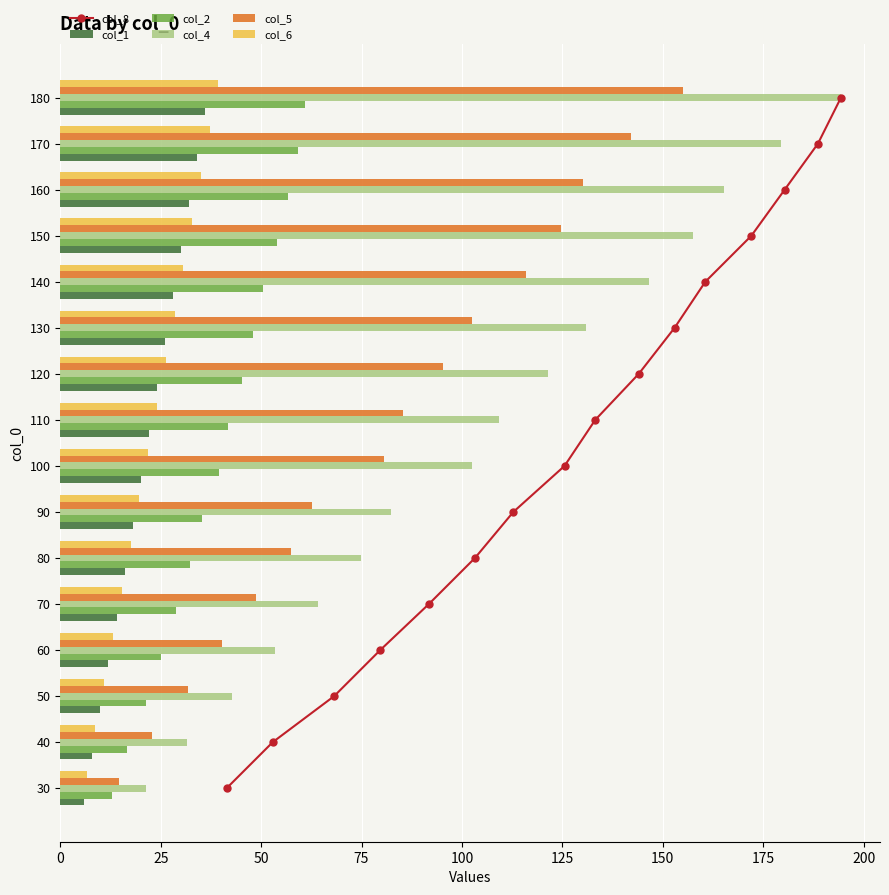

Rank the categories by col_4 value from lowest to highest.

30, 40, 50, 60, 70, 80, 90, 100, 110, 120, 130, 140, 150, 160, 170, 180